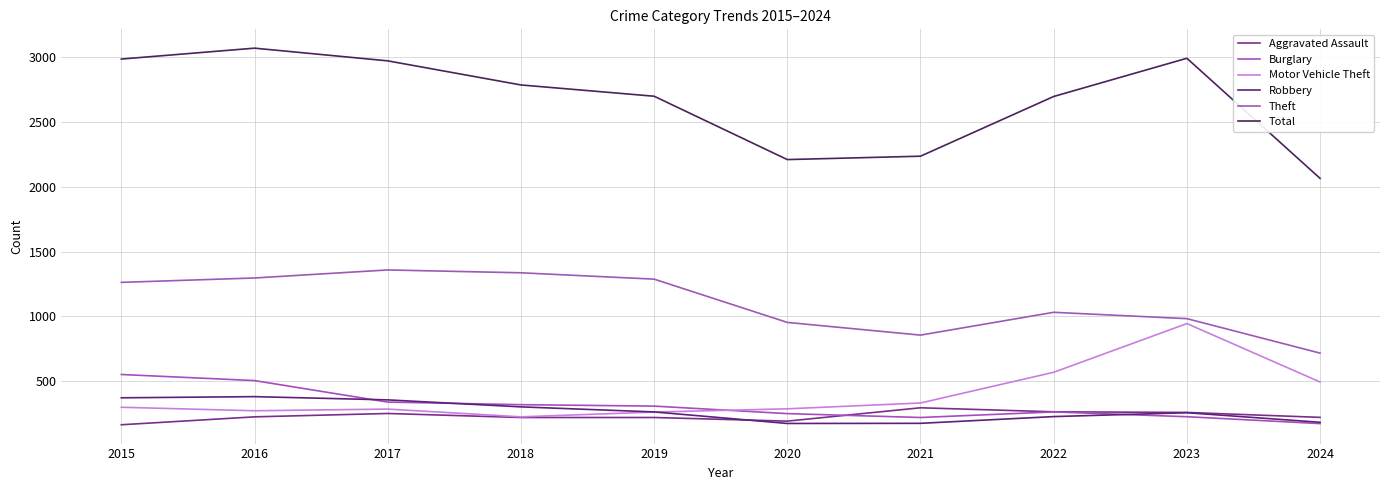

Does the chart have visible grid lines?

Yes